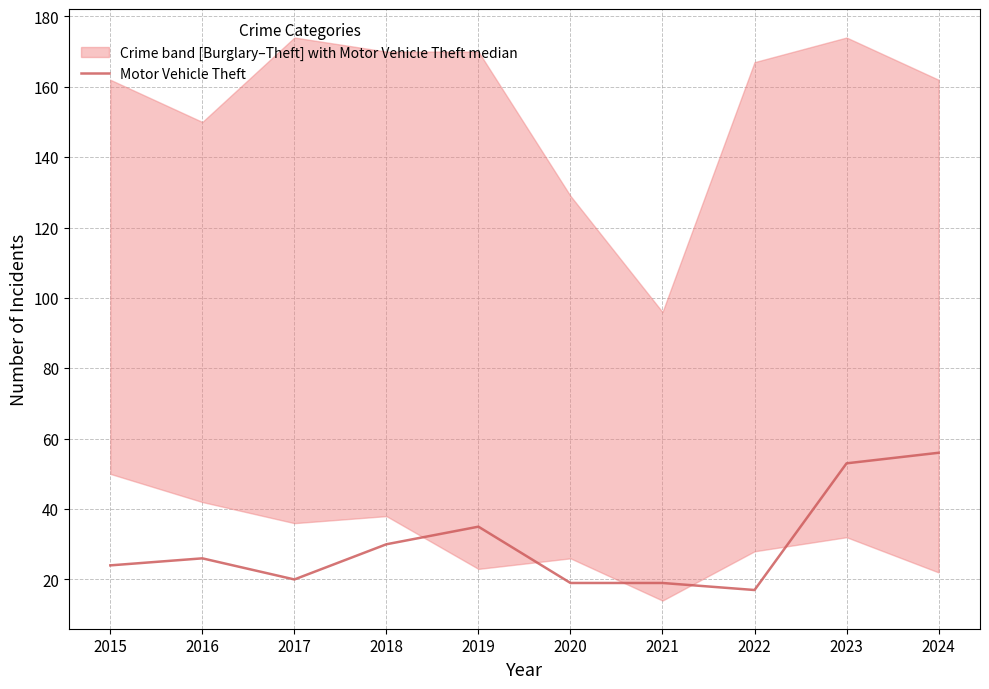

True or false: the data shows 85 at 2024.

False